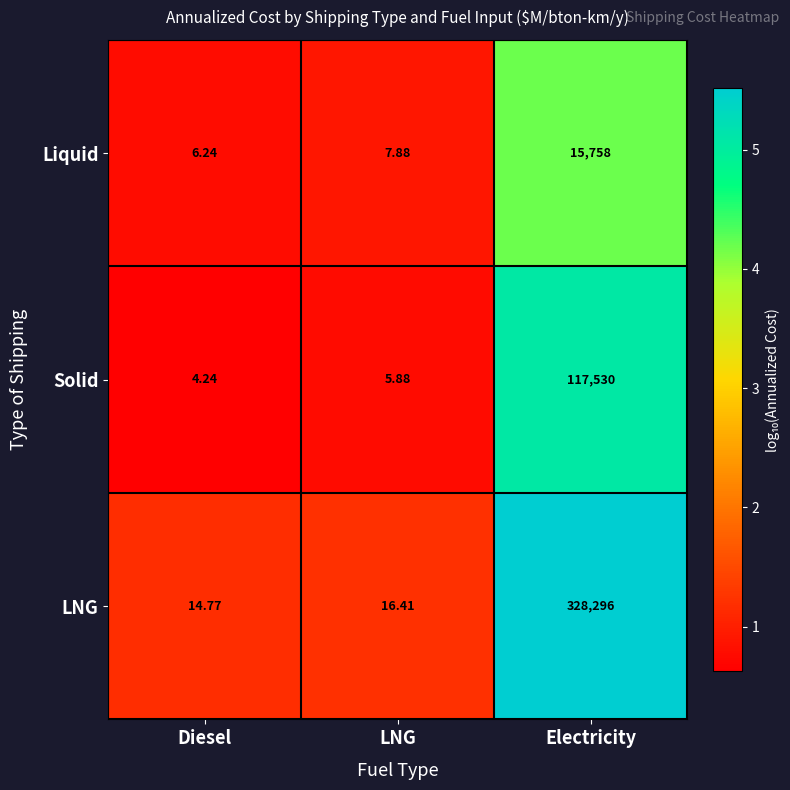

Is the value of LNG at Electricity greater than the value of Liquid at Electricity?

Yes